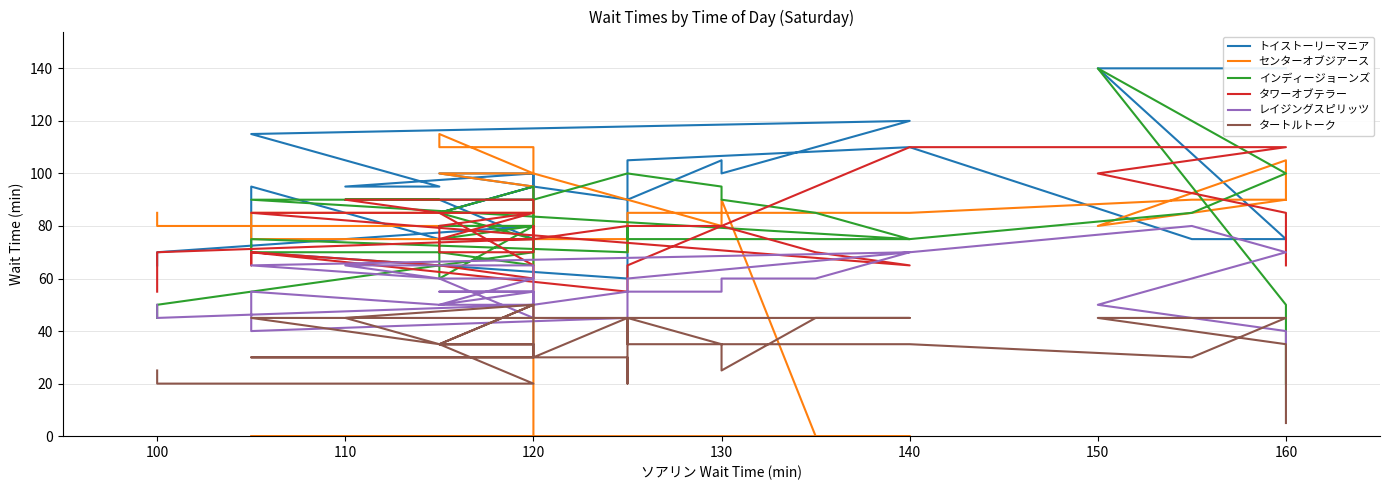

At 120, list the series in order from smallest to largest.

タートルトーク, レイジングスピリッツ, タワーオブテラー, インディージョーンズ, トイストーリーマニア, センターオブジアース